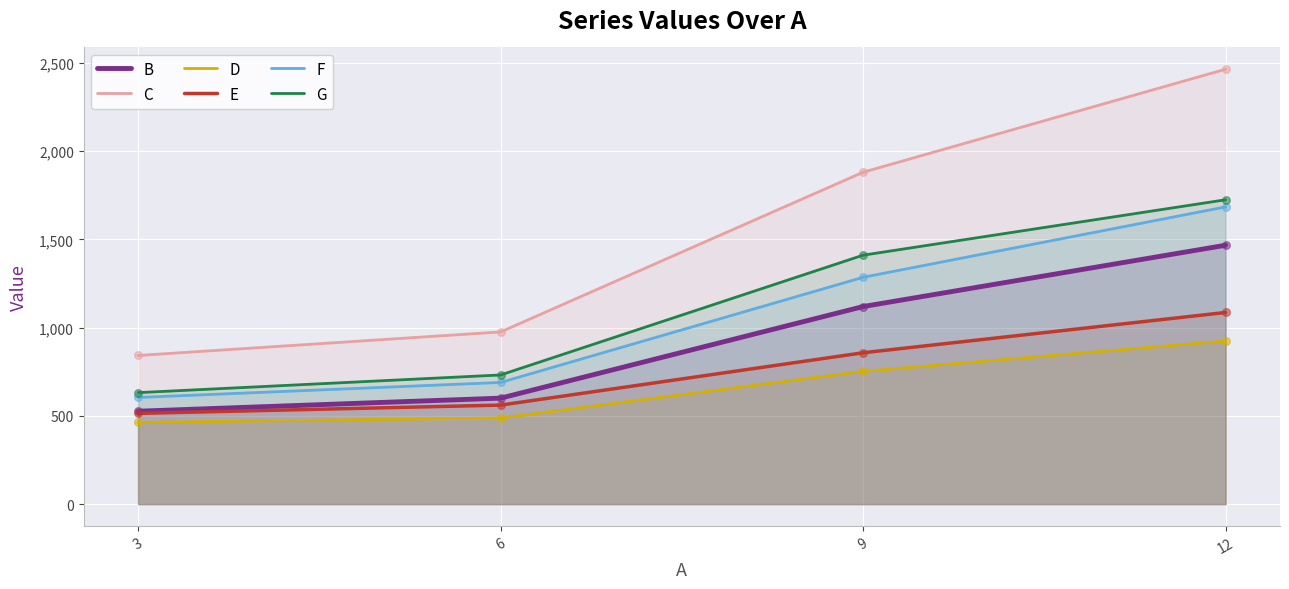

At how many categories does at least one series exceed 1187?

2